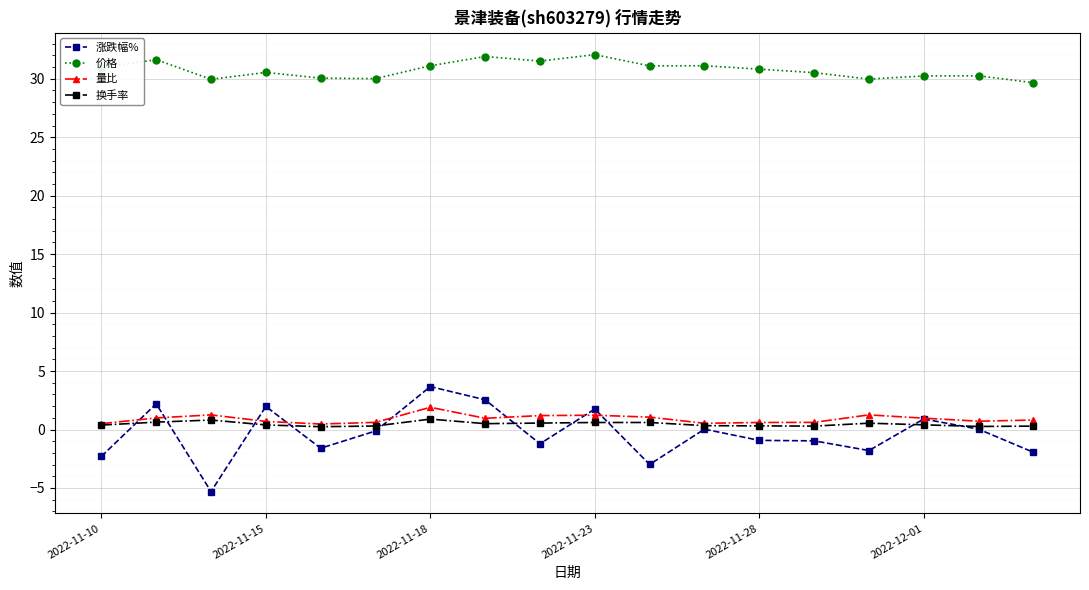

What is the smallest value displayed?

-5.3